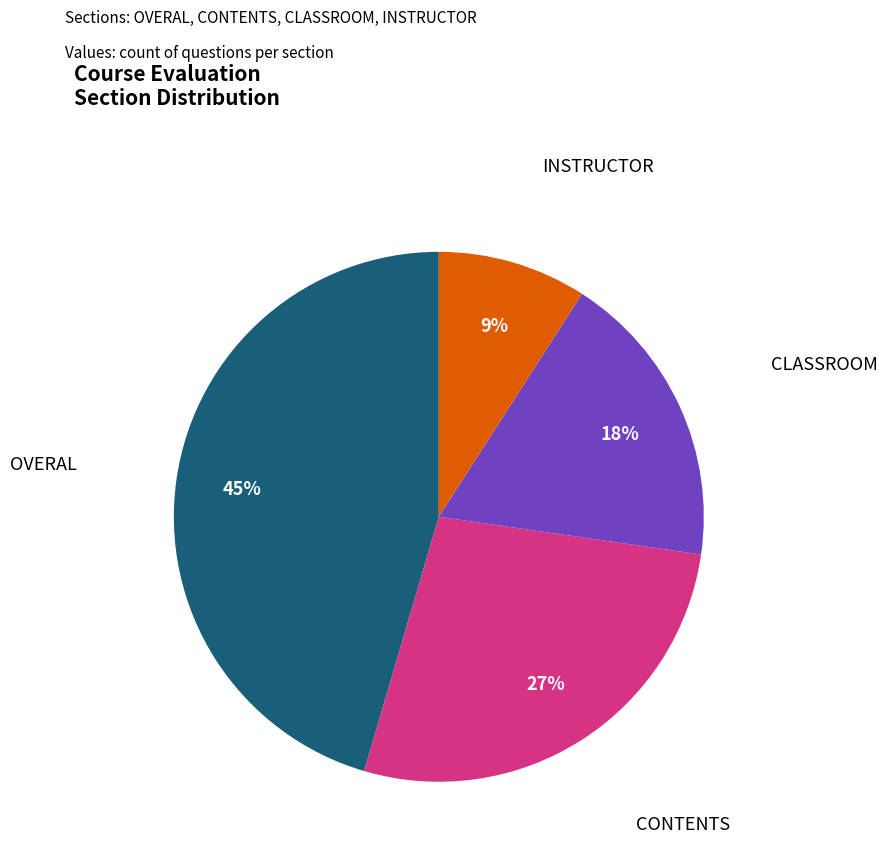

Does any single category account for the majority?

No